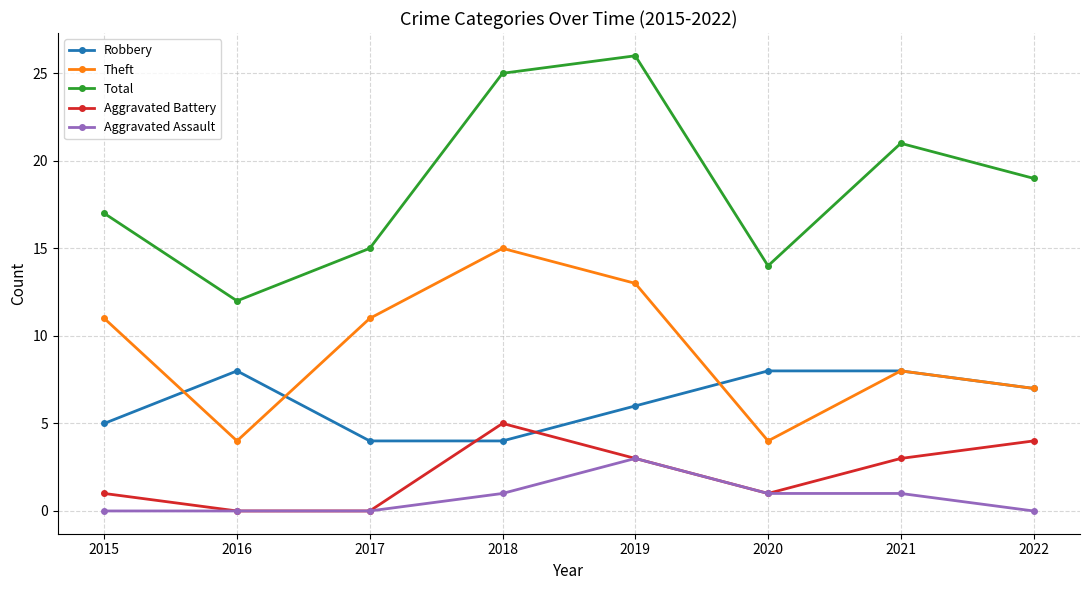

Does the chart display data point markers on the line(s)?

Yes